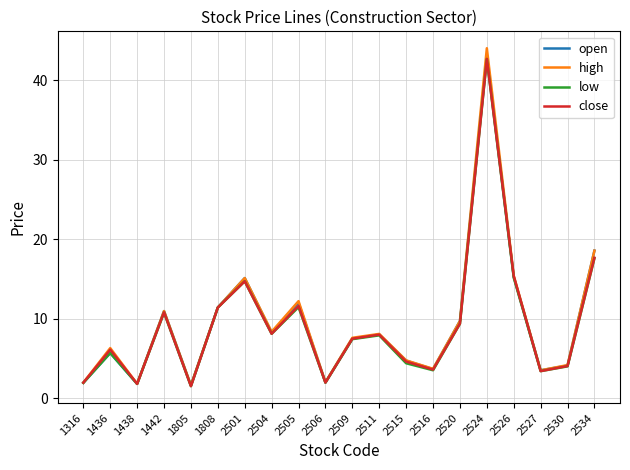

At which label does close reach its peak?

2524